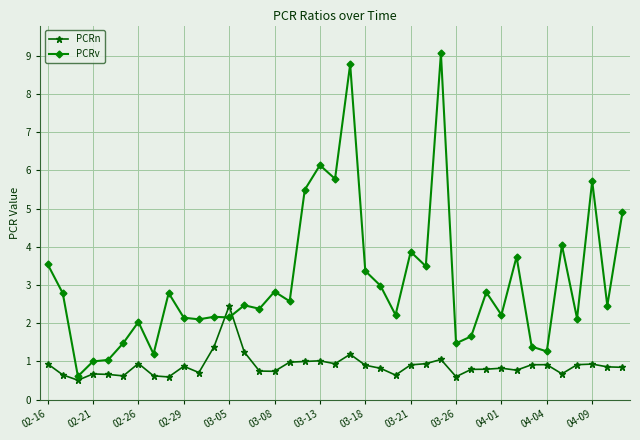

At how many categories does at least one series exceed 5?

6